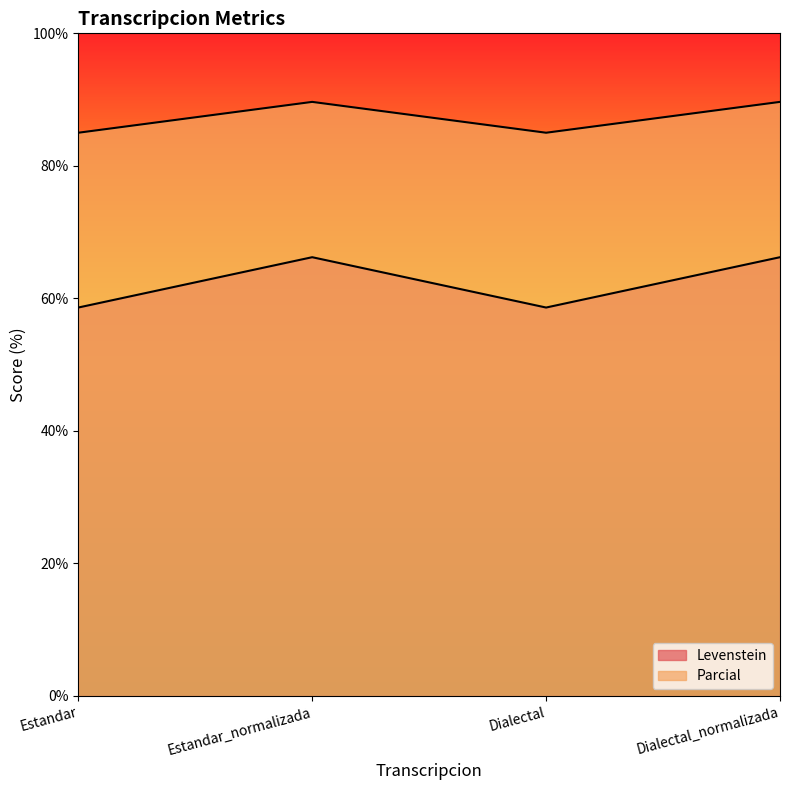

What is the maximum value shown in the chart?

89.7